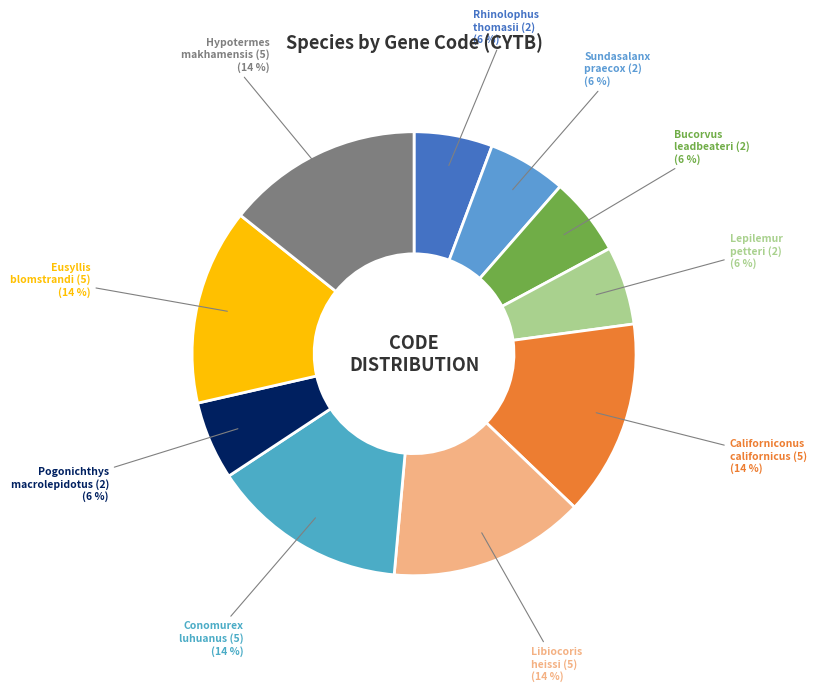

Do Lepilemur petteri (2) and Bucorvus leadbeateri (2) together represent more than half of the pie?

No